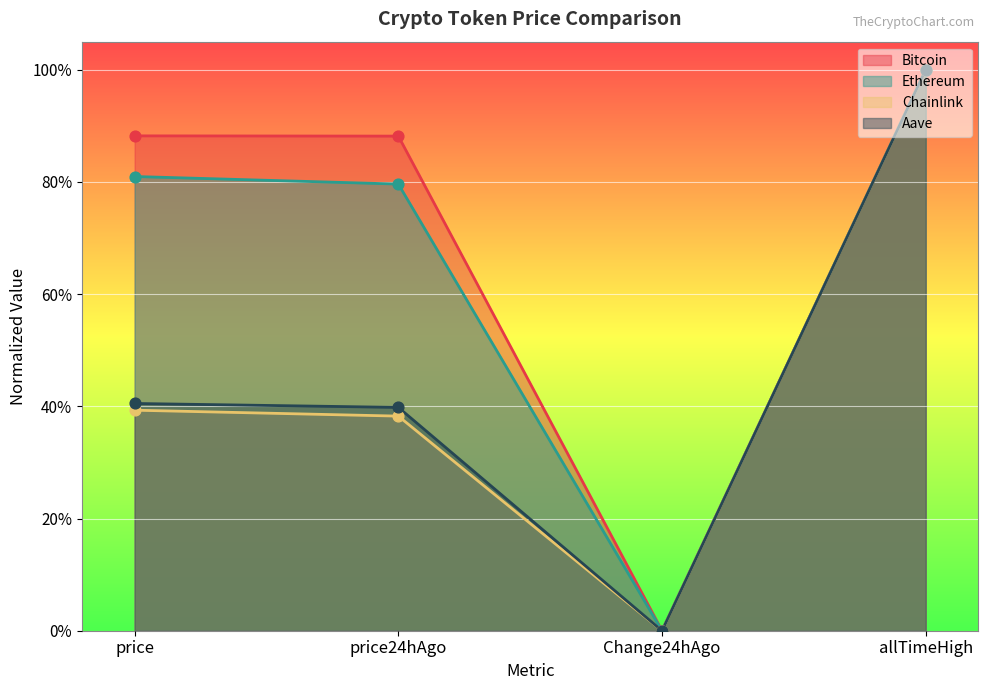

Which series contains the lowest Y value?

Bitcoin